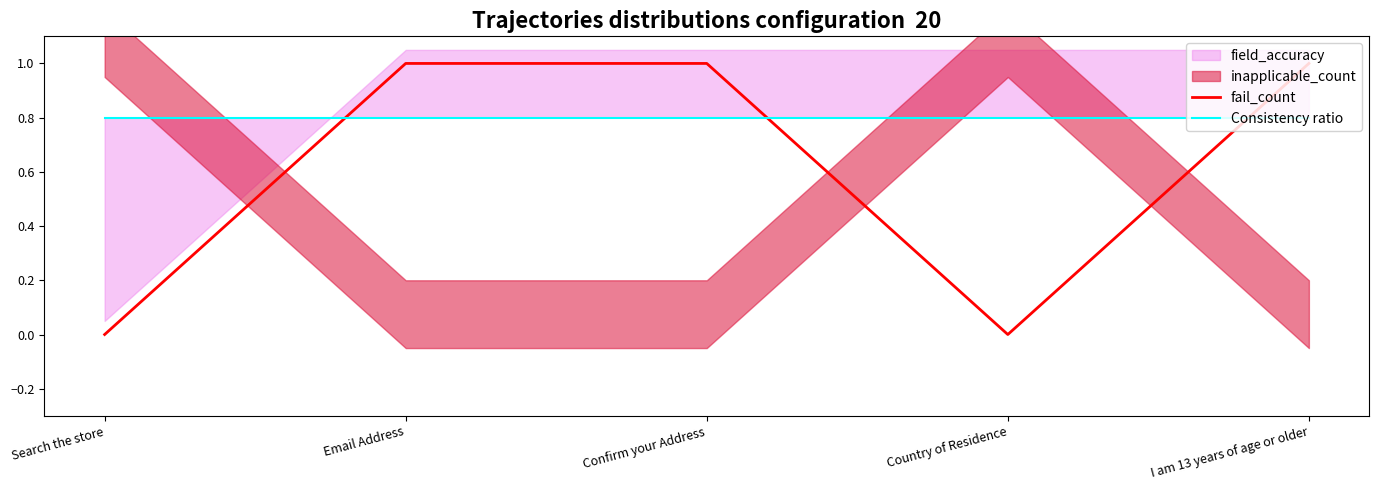

Which has a higher value, Confirm your Address or Country of Residence?

Confirm your Address